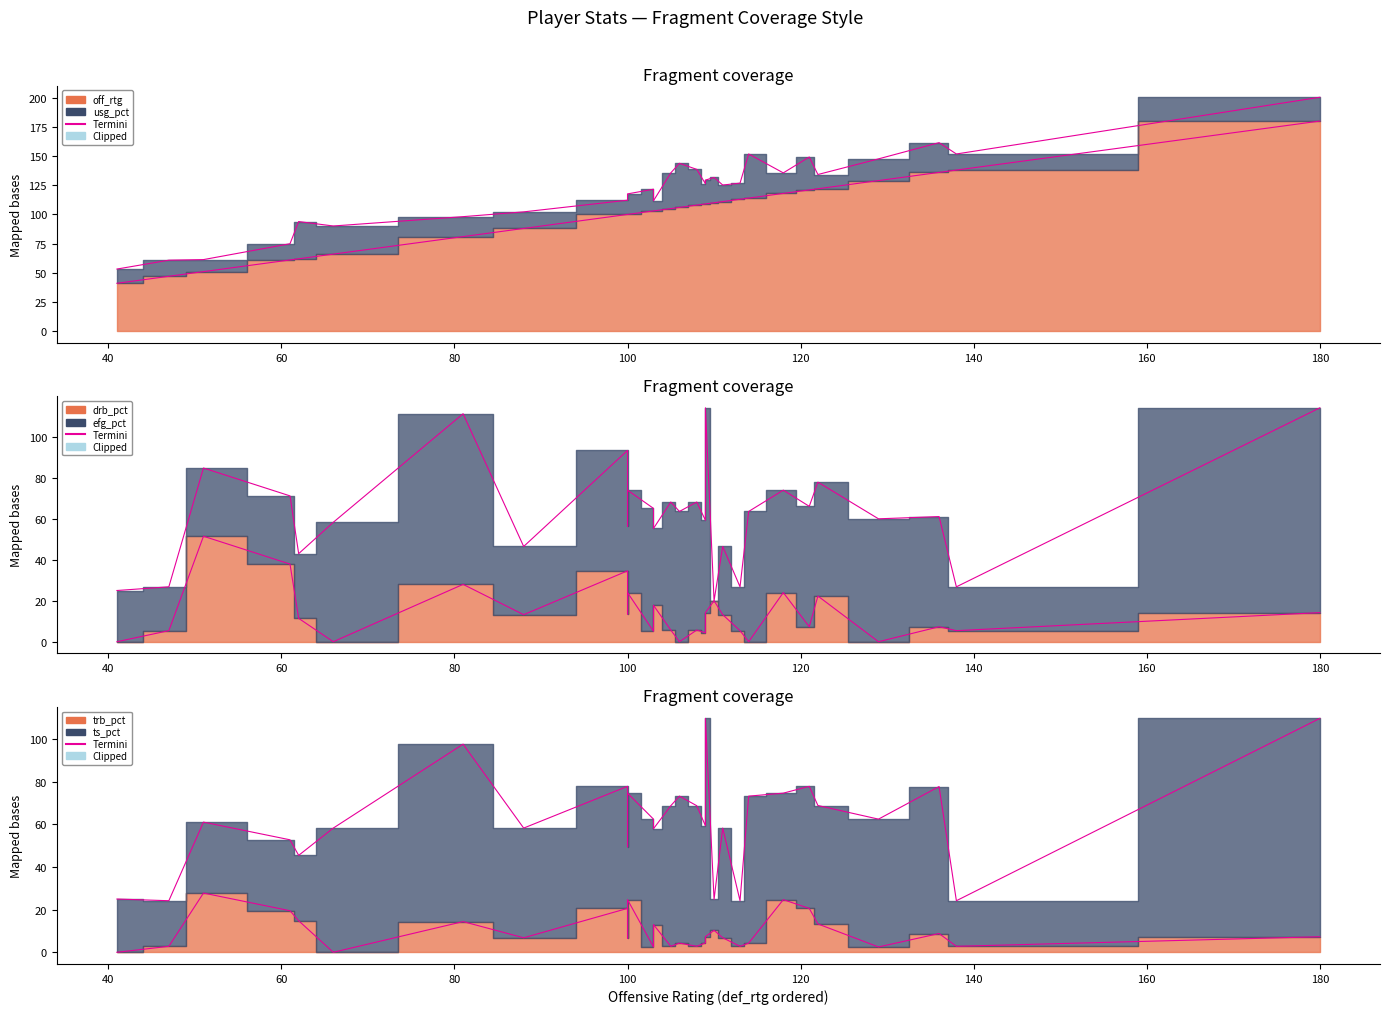

The value of edge1 at 100 is 28.1. True or false?

False